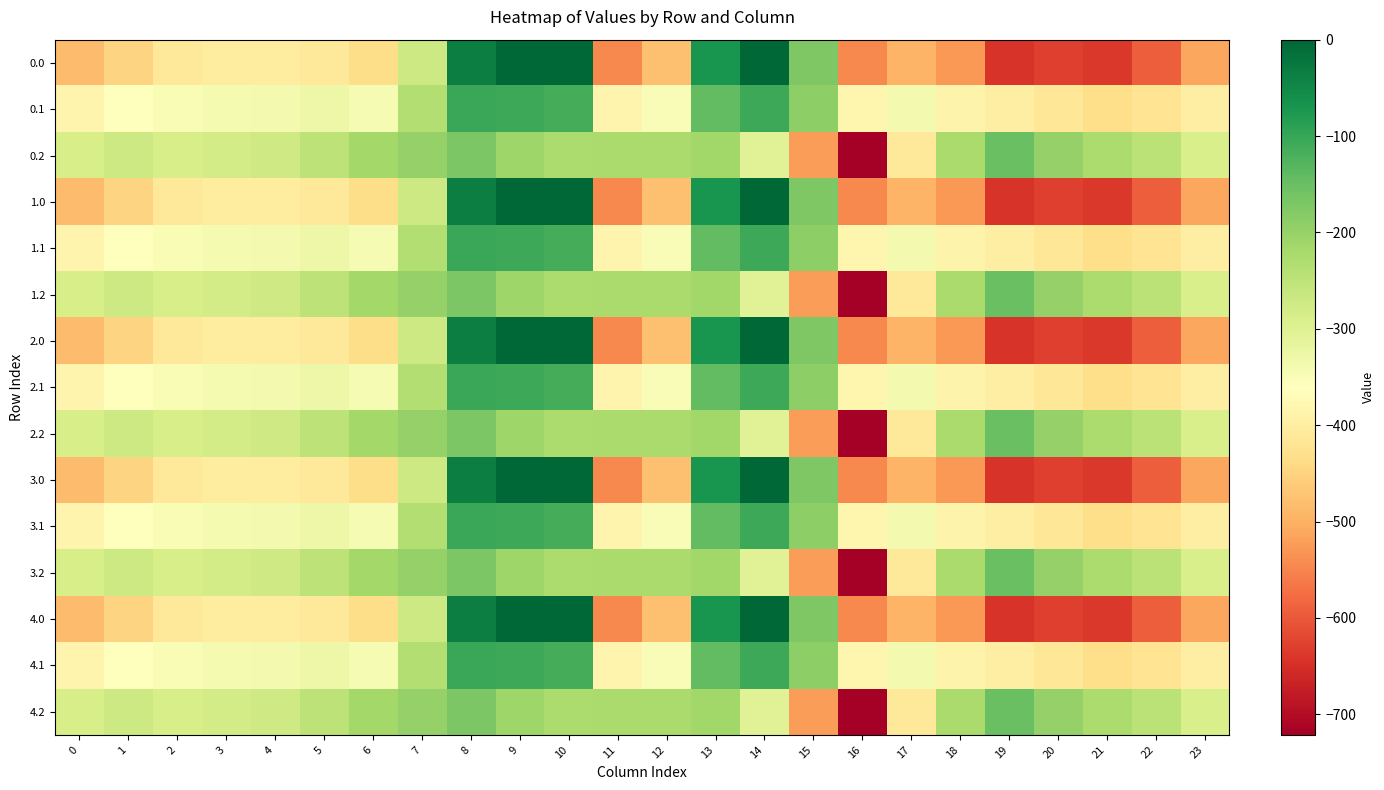

Rank the series at 5 from highest to lowest value.

0.2, 1.2, 2.2, 3.2, 4.2, 0.1, 1.1, 2.1, 3.1, 4.1, 0.0, 1.0, 2.0, 3.0, 4.0